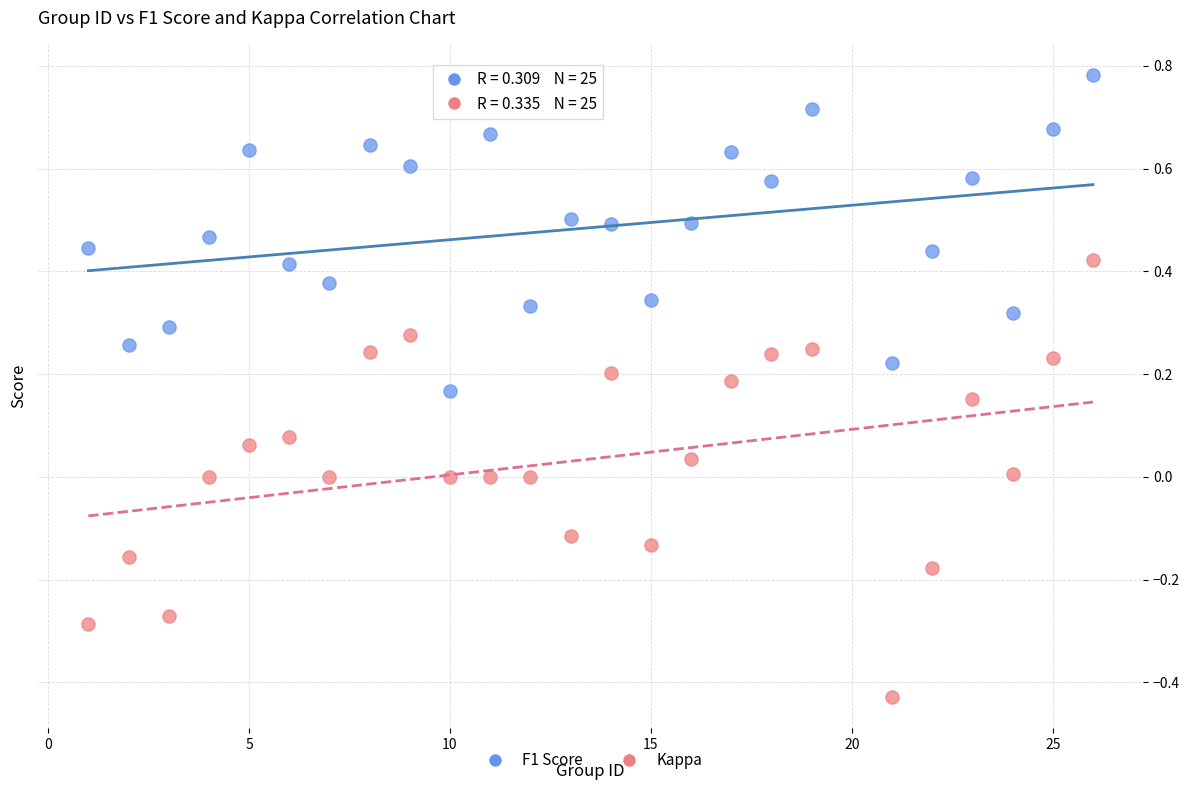

Across all data points, what is the range of Y values (max minus min)?

1.2